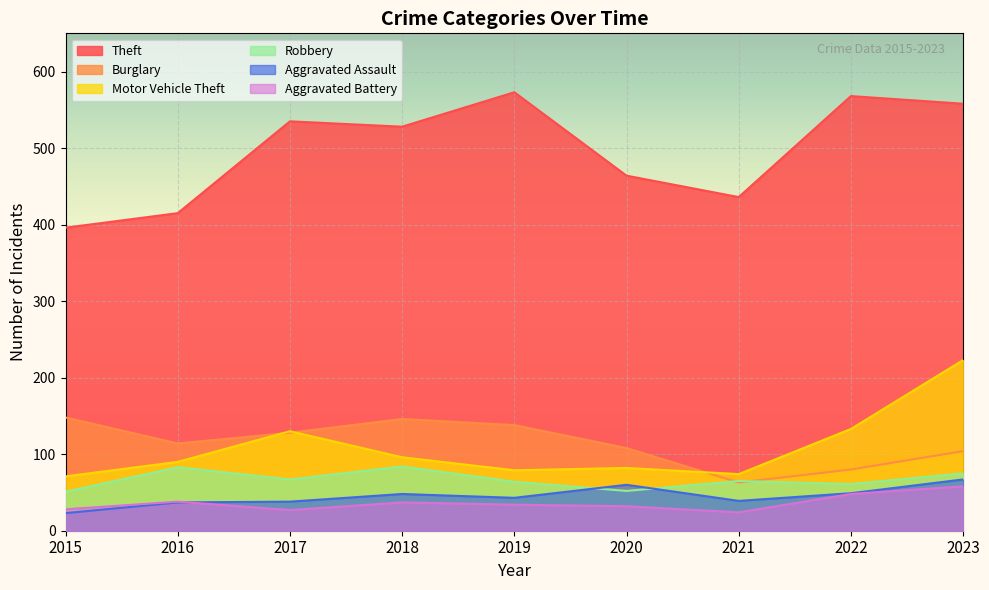

How many lines are shown in the chart?

6